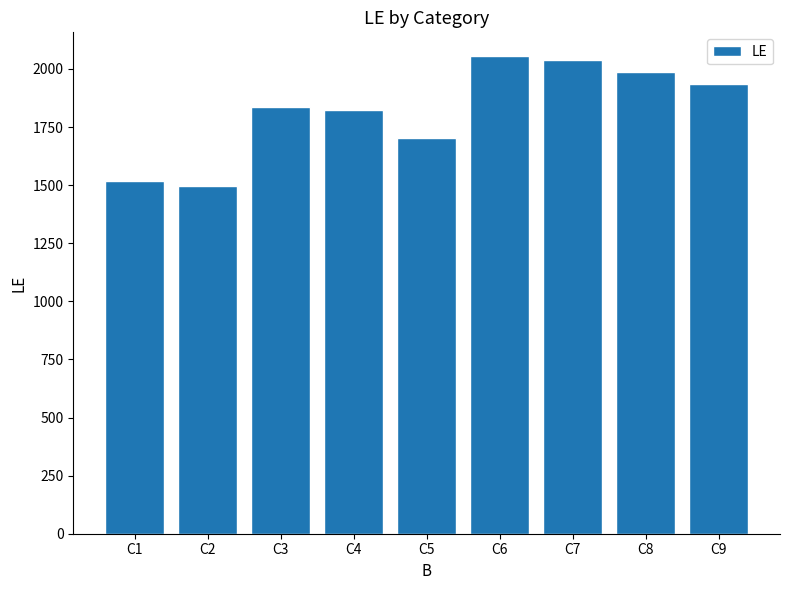

What is the minimum value shown in the chart?

1495